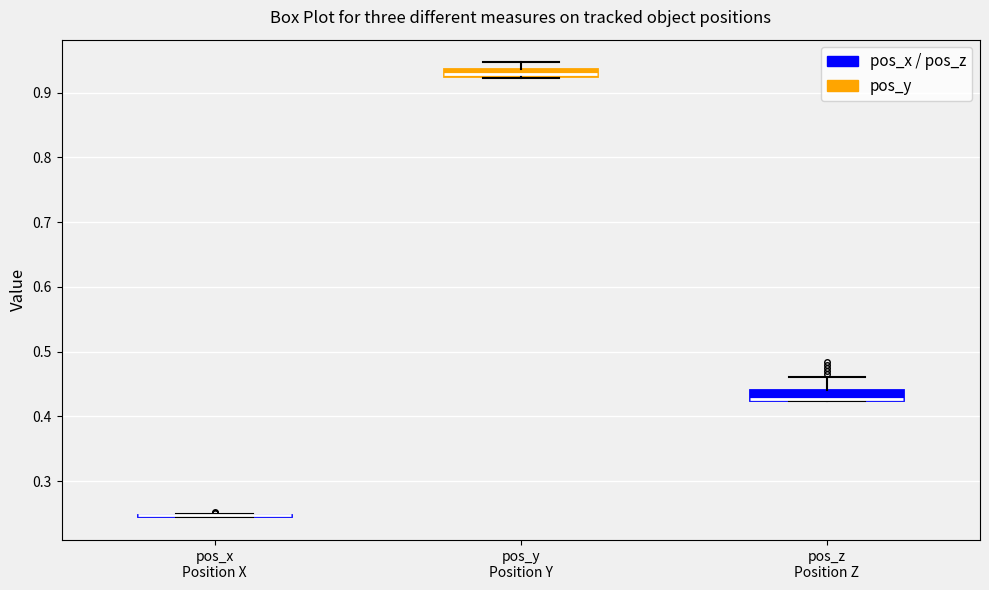

Where is the upper edge of the box for pos_z Position Z on the y-axis? The values are not printed on the chart, so give them approximately, as read against the axis.

0.44